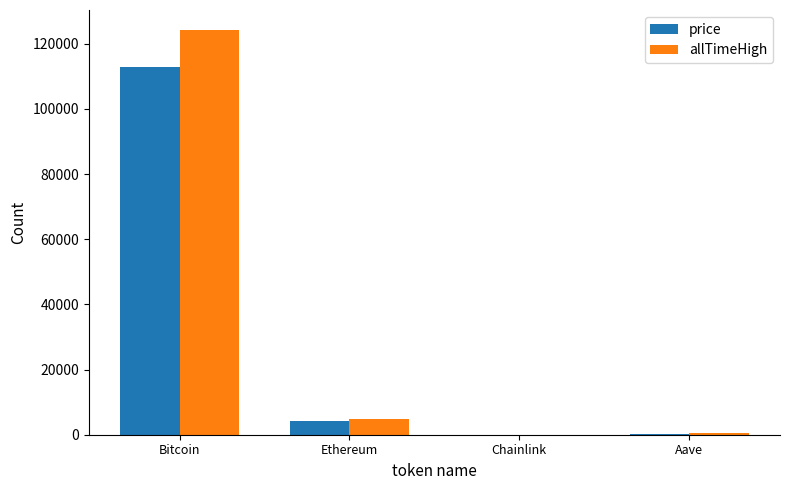

How many data points does each series have?

4